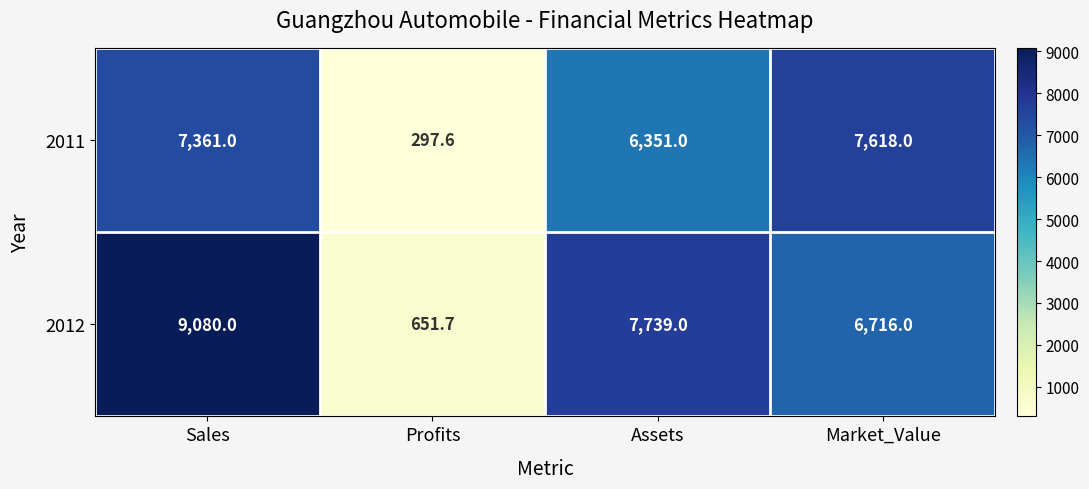

What value does the 2012 series have at Assets?

7739.0